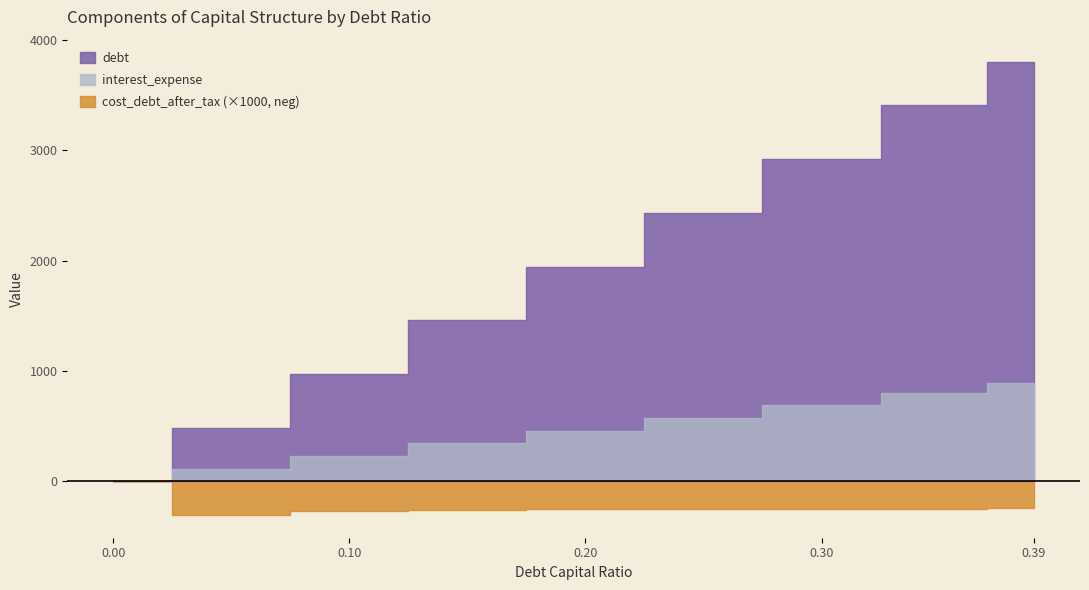

Reading right to left, what are all the values shown in this chart?

debt_capital: 0.39=0.4	0.35=0.3	0.3=0.3	0.25=0.2	0.2=0.2	0.15=0.1	0.1=0.1	0.05=0.1	0.0=0.0
debt: 0.39=3797.3	0.35=3407.8	0.3=2921.0	0.25=2434.2	0.2=1947.3	0.15=1460.5	0.1=973.7	0.05=486.8	0.0=0.0
interest_expense: 0.39=895.4	0.35=803.6	0.3=688.8	0.25=574.0	0.2=459.2	0.15=344.4	0.1=229.6	0.05=114.8	0.0=0.0
cost_debt_after_tax: 0.39=0.2	0.35=0.2	0.3=0.2	0.25=0.2	0.2=0.3	0.15=0.3	0.1=0.3	0.05=0.3	0.0=0.0